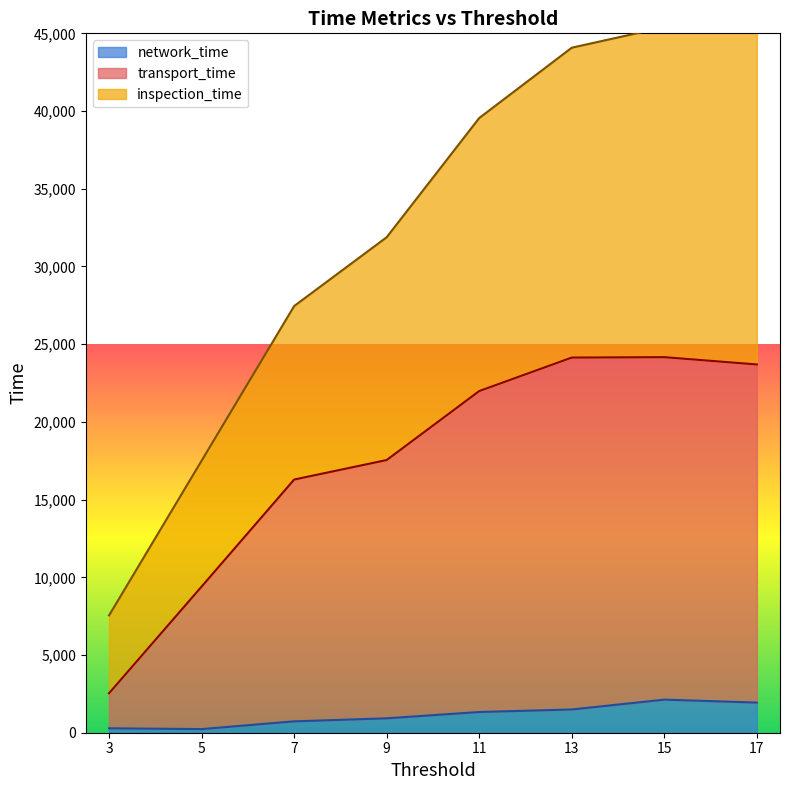

True or false: inspection_time and transport_time intersect in this chart.

False